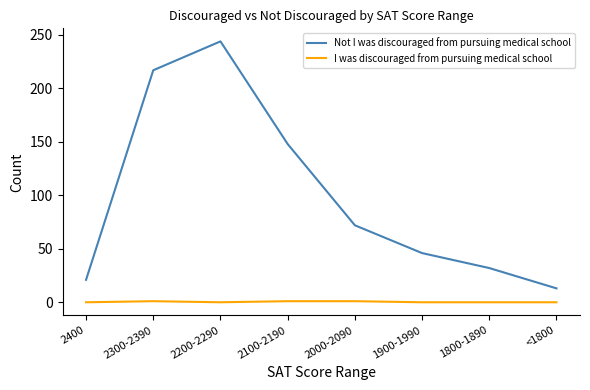

Is the value of I was discouraged from pursuing medical school at 2200-2290 greater than the value of Not I was discouraged from pursuing medical school at 2300-2390?

No